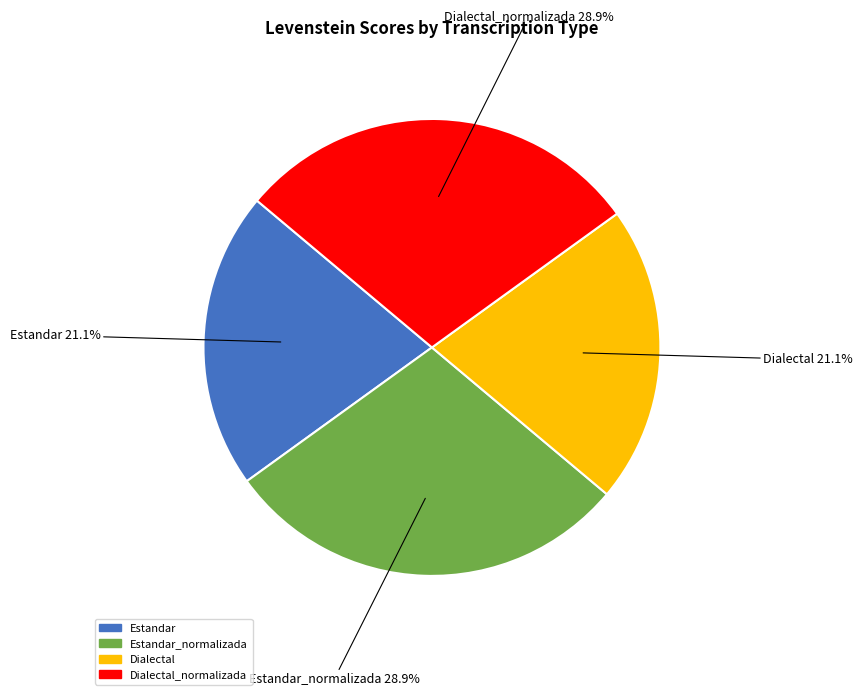

Is there a majority slice in this chart?

No